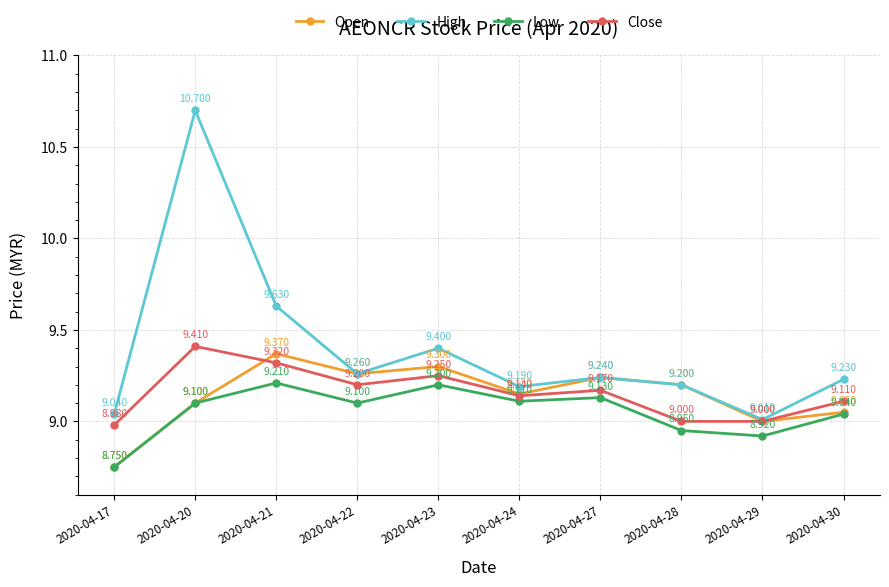

True or false: High and Close intersect in this chart.

False